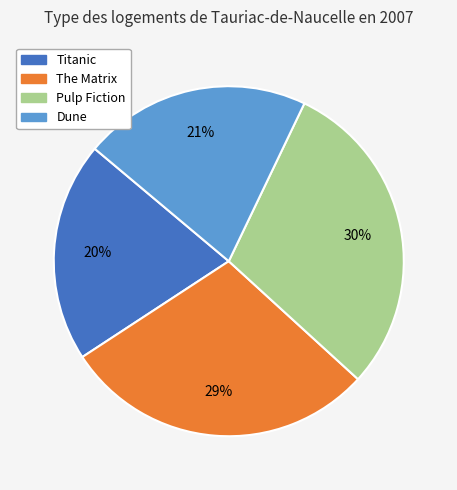

How many segments does this pie chart have?

4